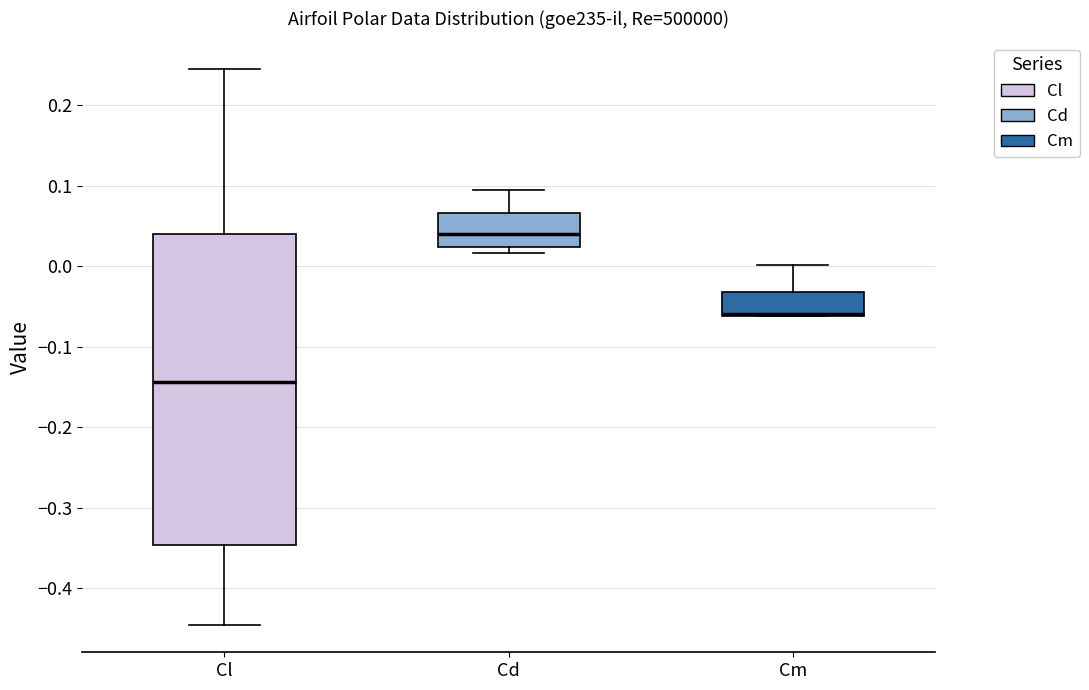

Where does the upper whisker of the box for Cd end on the y-axis? The values are not printed on the chart, so give them approximately, as read against the axis.

0.10